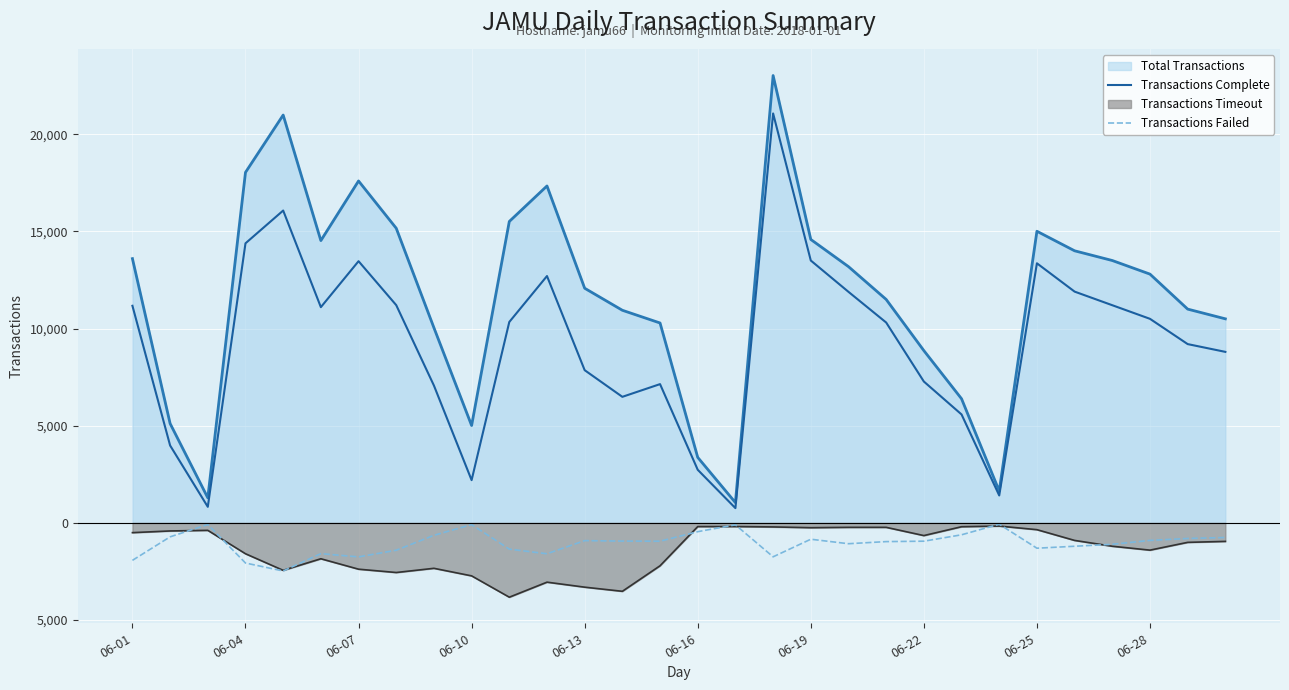

At which label does Transactions Complete first exceed 10338?

06-01